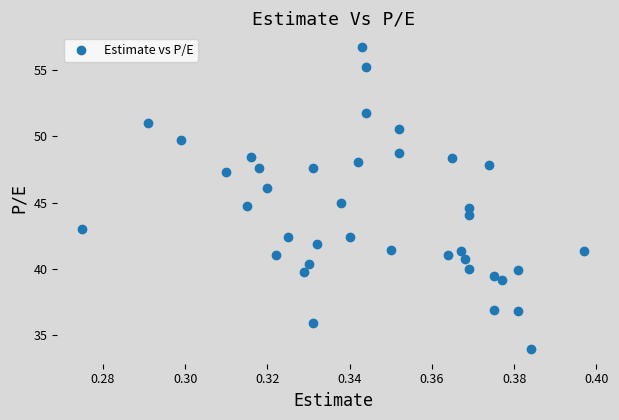

What is the range of Y values (max minus min)?

22.7